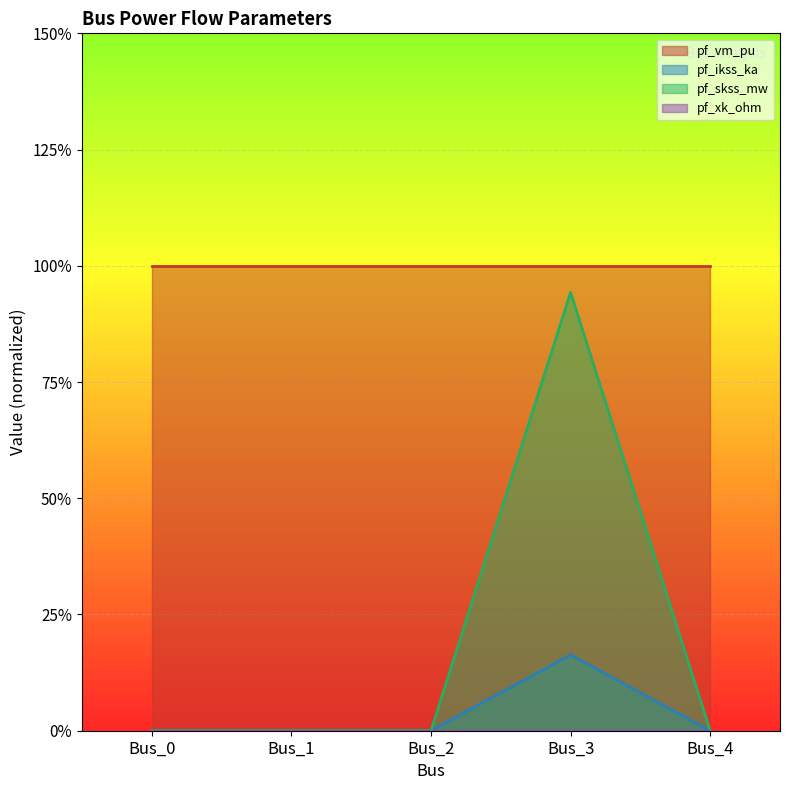

List the labels in order of pf_ikss_ka value, largest first.

Bus_3, Bus_0, Bus_1, Bus_2, Bus_4